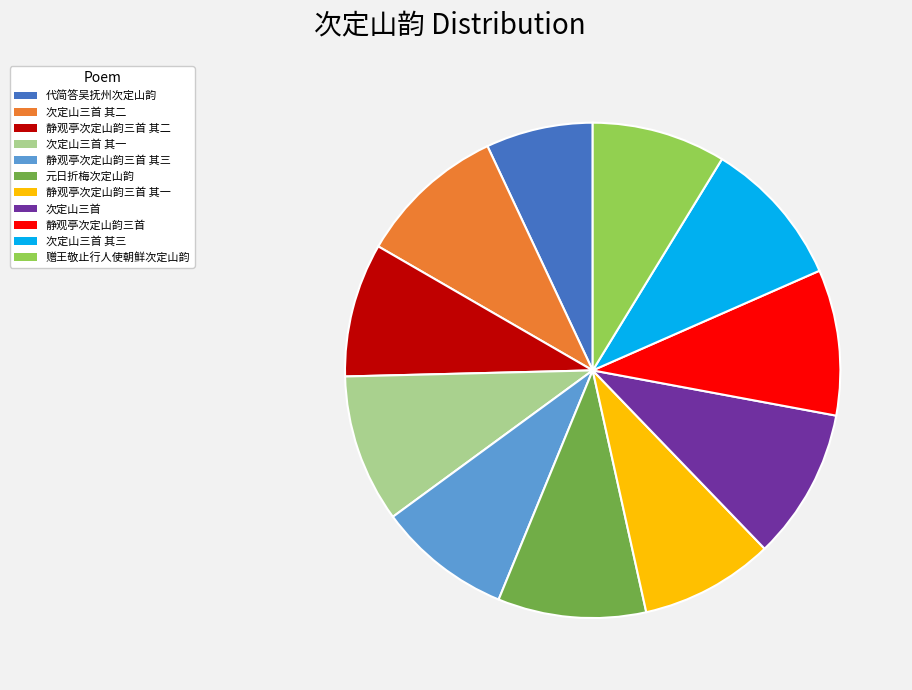

Do 静观亭次定山韵三首 其一 and 静观亭次定山韵三首 其二 together represent more than half of the pie?

No